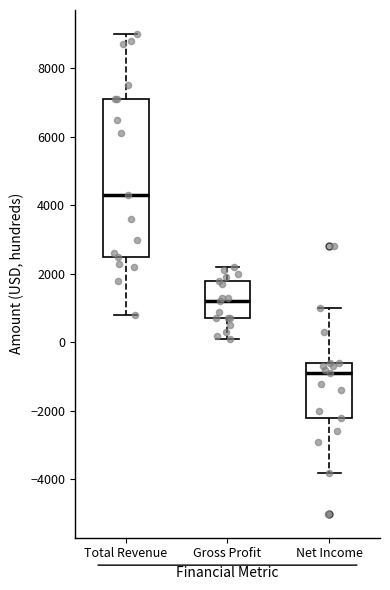

Where does the upper whisker of the box for Total Revenue end on the y-axis? The values are not printed on the chart, so give them approximately, as read against the axis.

9000